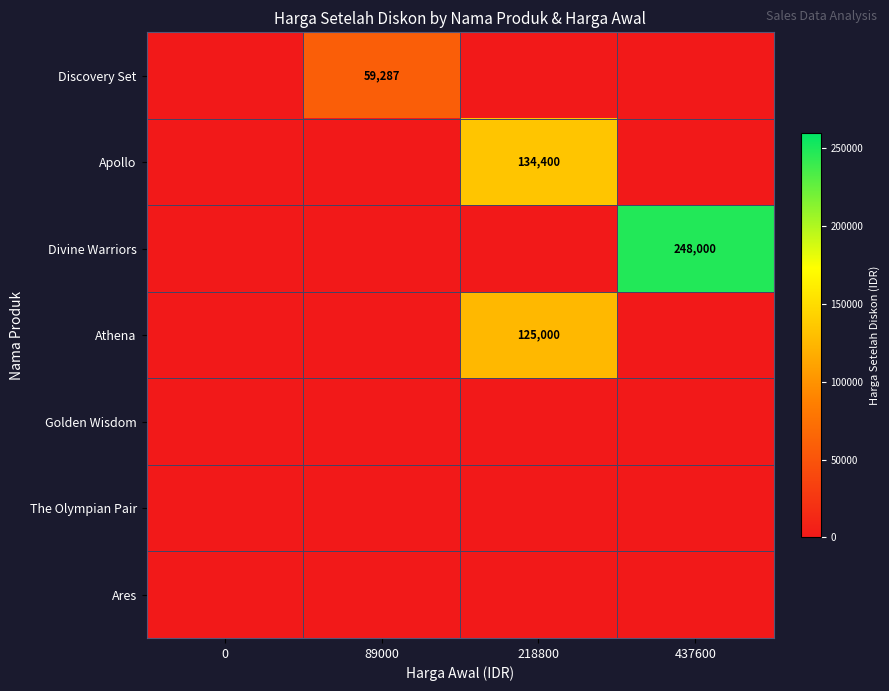

Is it true that Apollo equals 239357 at 218800?

False